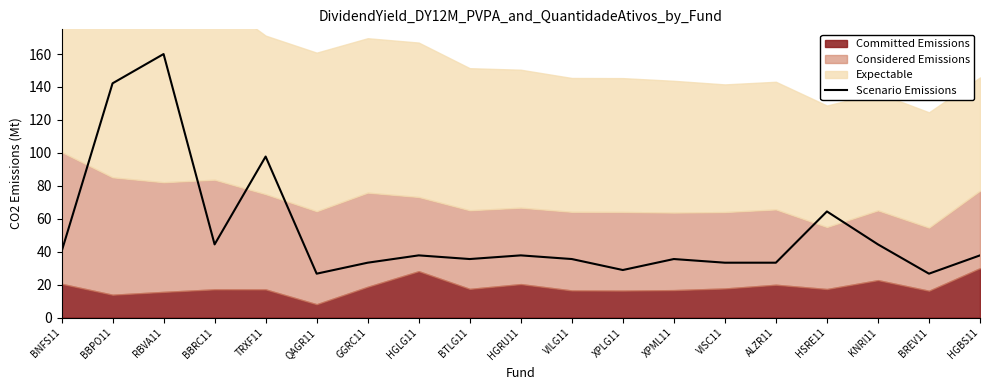

Rank the categories by value from highest to lowest.

RBVA11, BBPO11, TRXF11, HSRE11, BBRC11, KNRI11, BNFS11, HGLG11, HGRU11, HGBS11, BTLG11, VILG11, XPML11, GGRC11, VISC11, ALZR11, XPLG11, QAGR11, BREV11